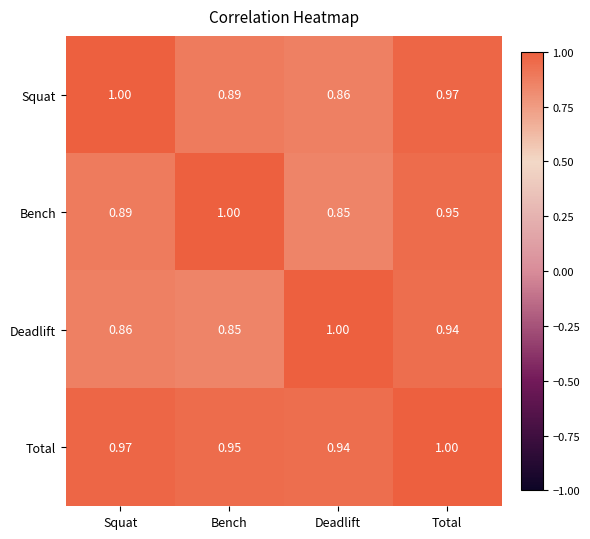

Between Squat and Total, which series saw the biggest shift?

Deadlift